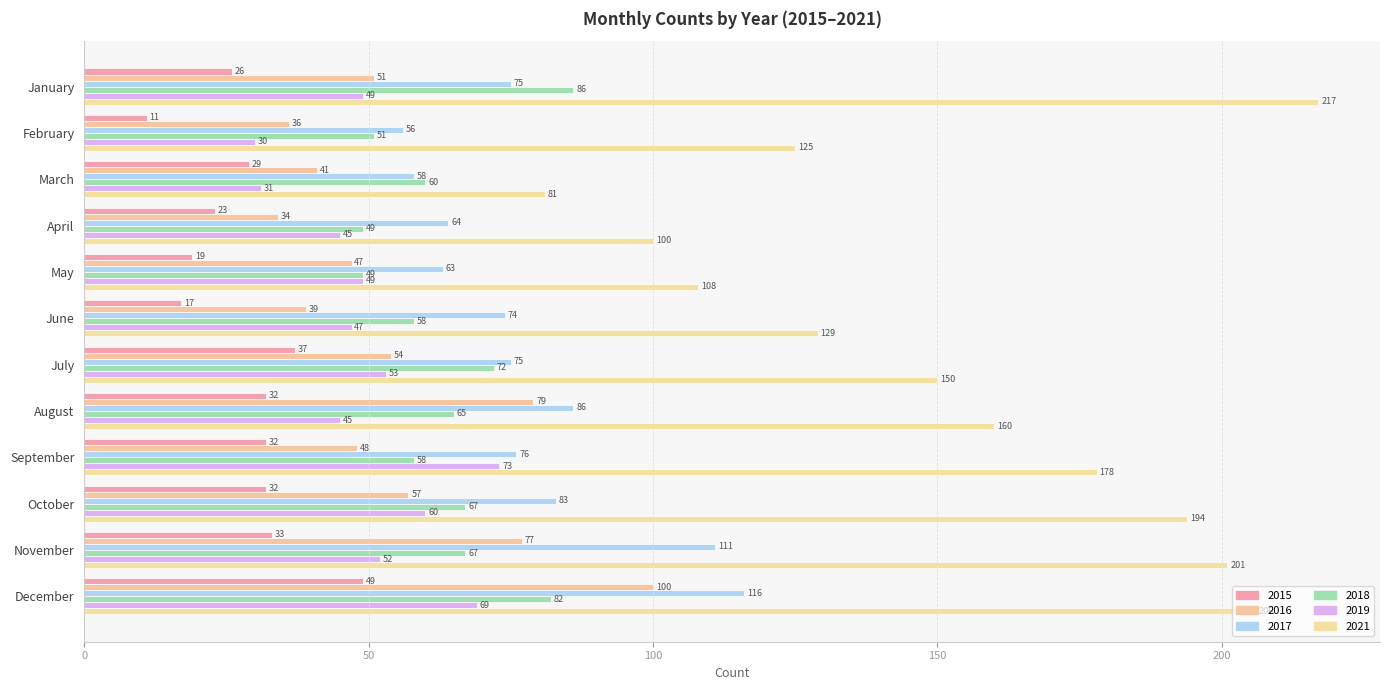

How many data points does each series have?

12